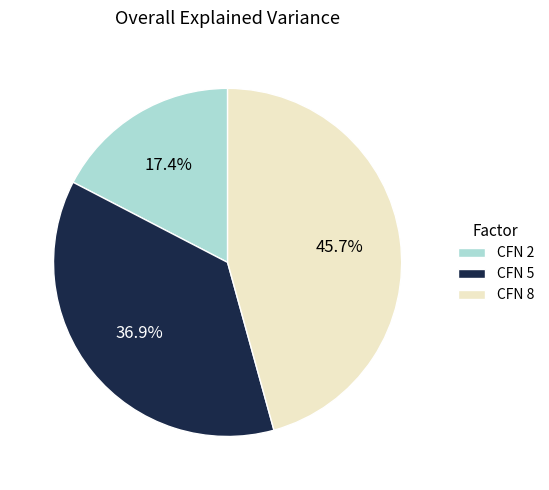

Rank the categories by value from lowest to highest.

CFN 2, CFN 5, CFN 8